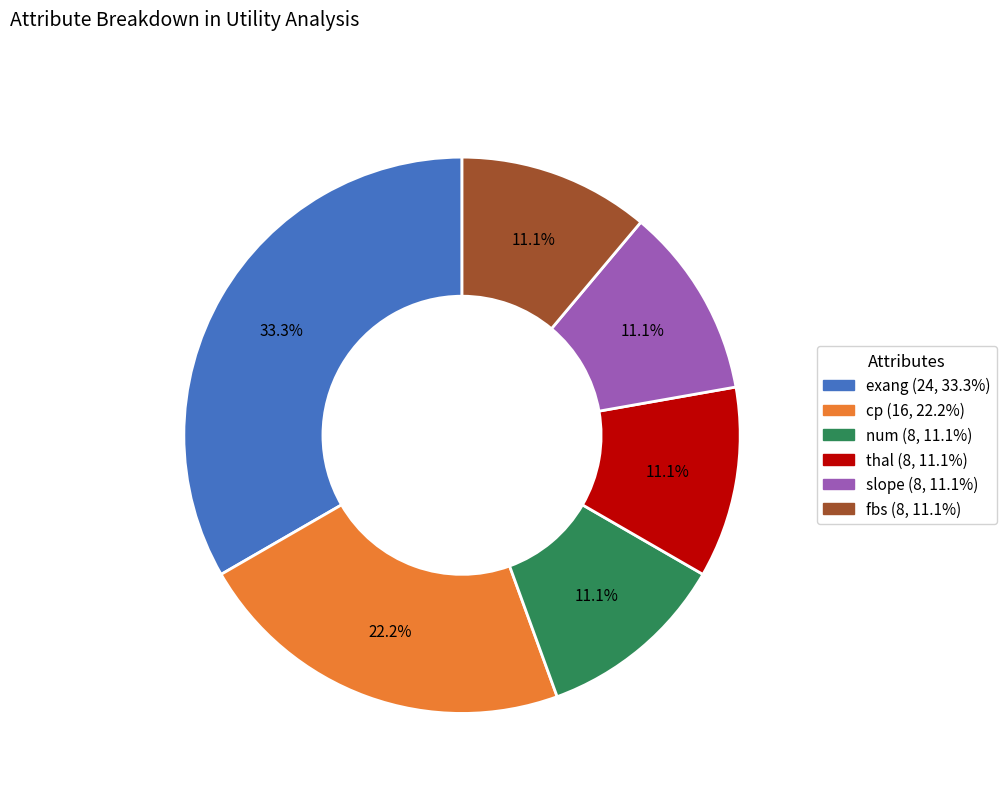

What is the total percentage of cp and exang?

55.6%